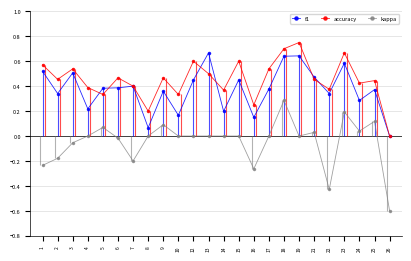

Which series changed the most between 5 and 16?

kappa